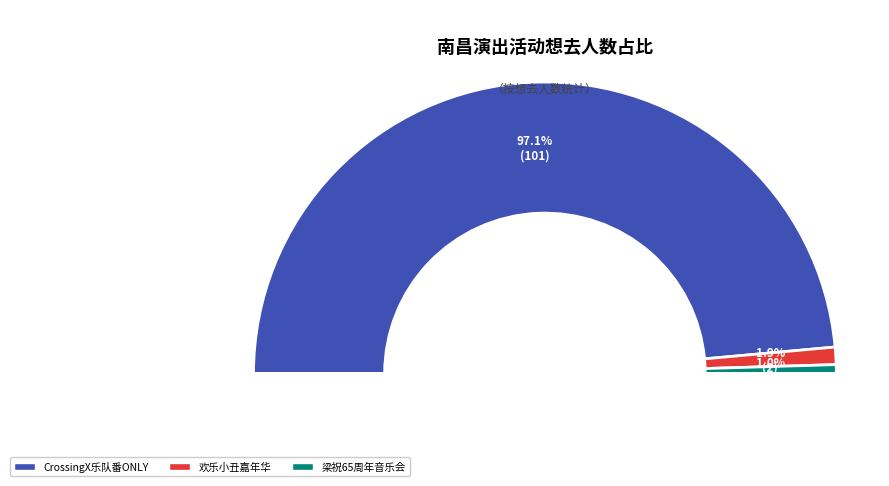

Combined, do 南昌·《梁祝》65周年大型交响音乐会-风兔子交响乐团 and 南昌·【8月24日】滑稽互动狂欢大作战《欢乐小丑嘉年华》 account for over 50%?

No